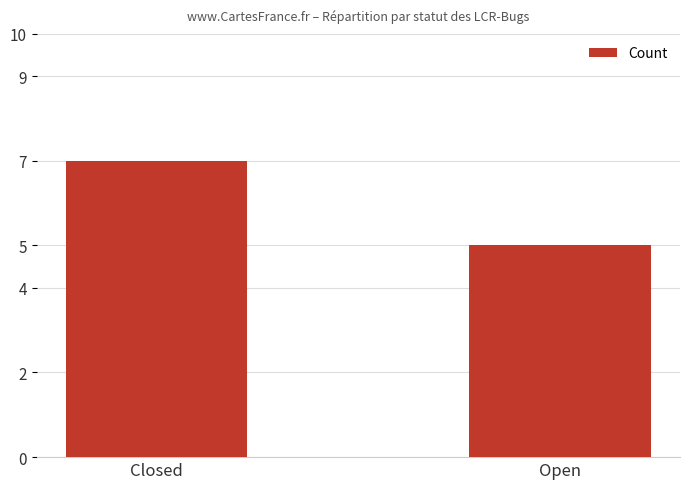

Which label corresponds to the largest value in the chart?

Closed